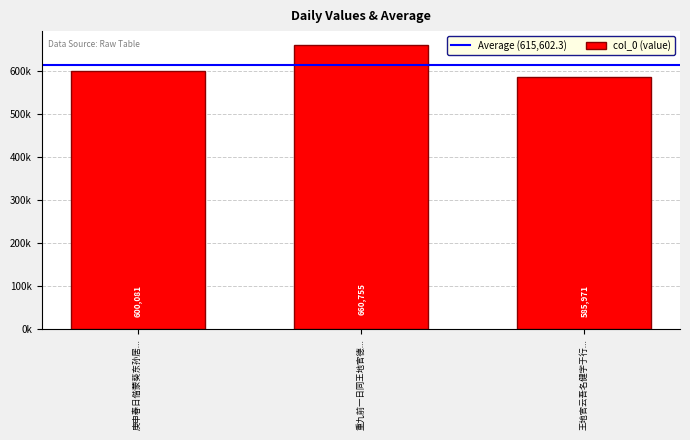

List the labels in order of value, largest first.

重九前一日同王地官德..., 庚申春日偕蒙葵东孙居..., 王地官云吾名健字于行...